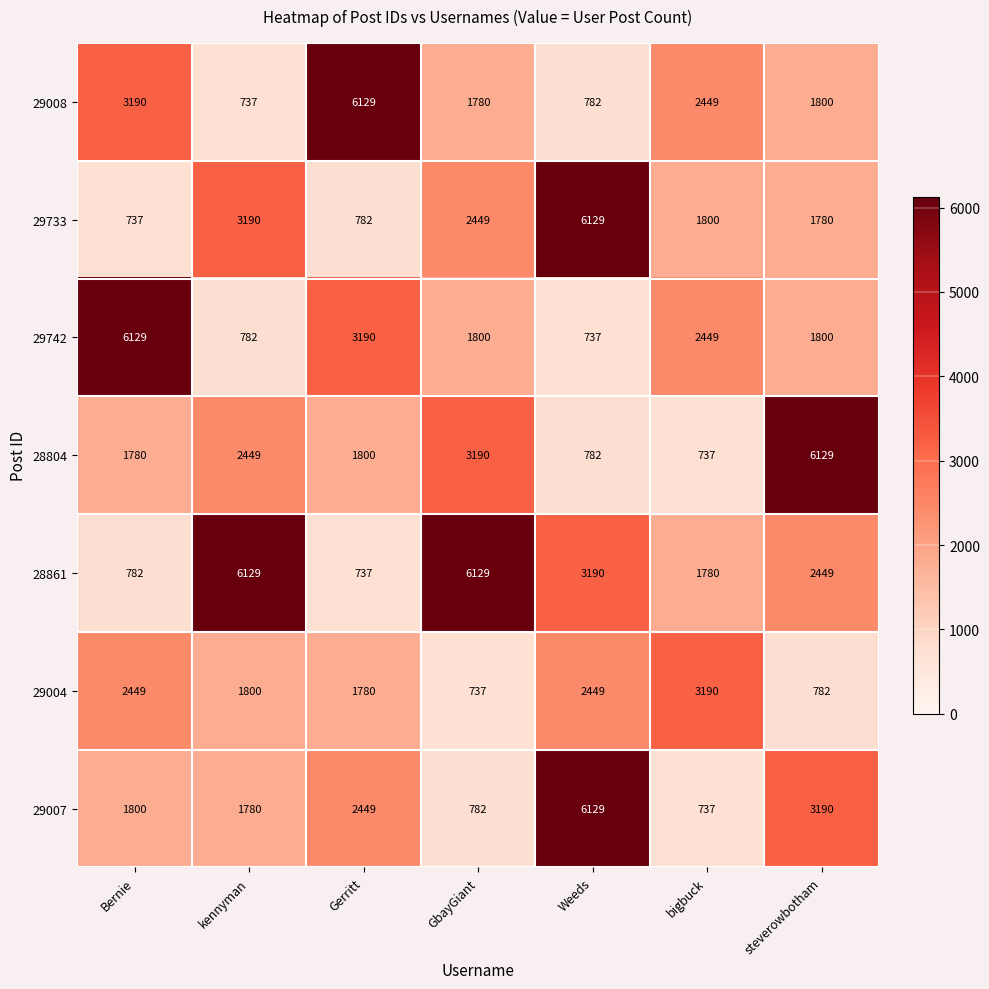

The value of 29004 at Weeds is 2449. True or false?

True